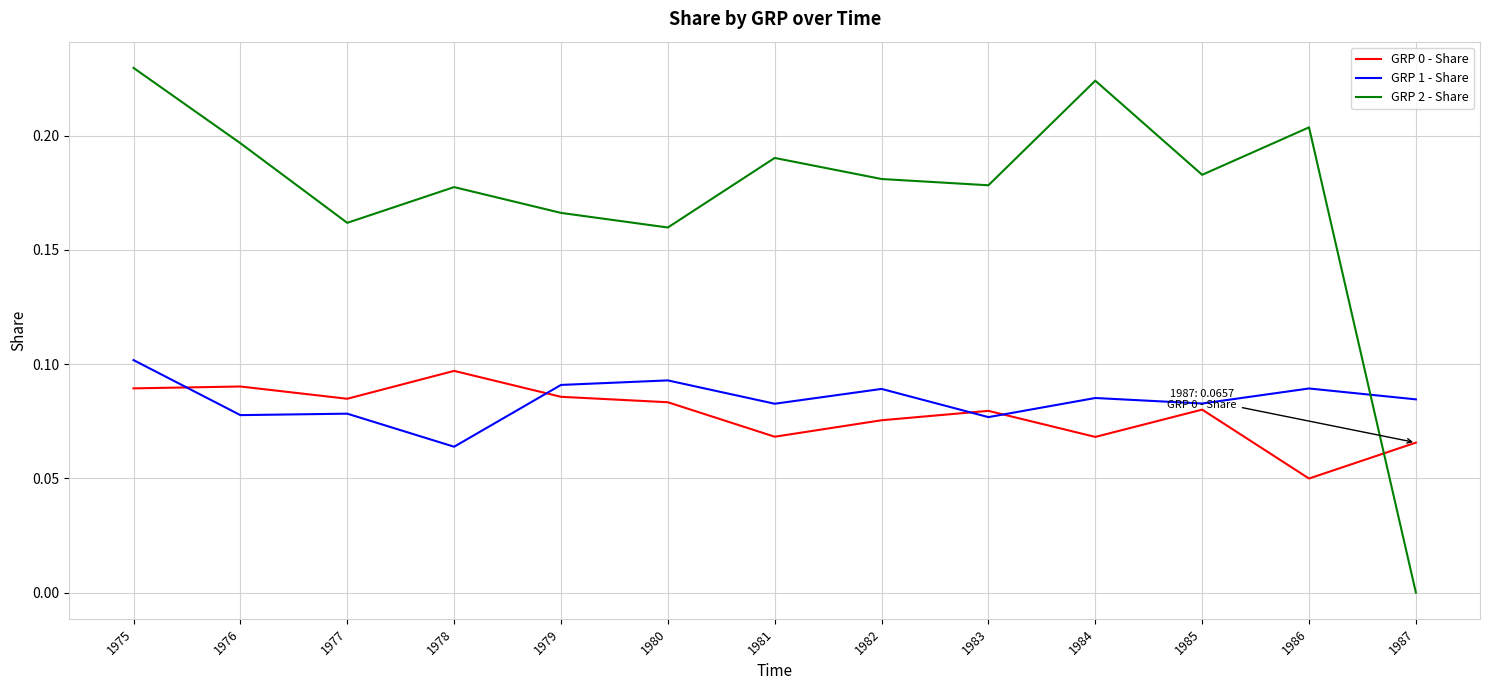

Which label corresponds to the smallest value in the chart?

1987